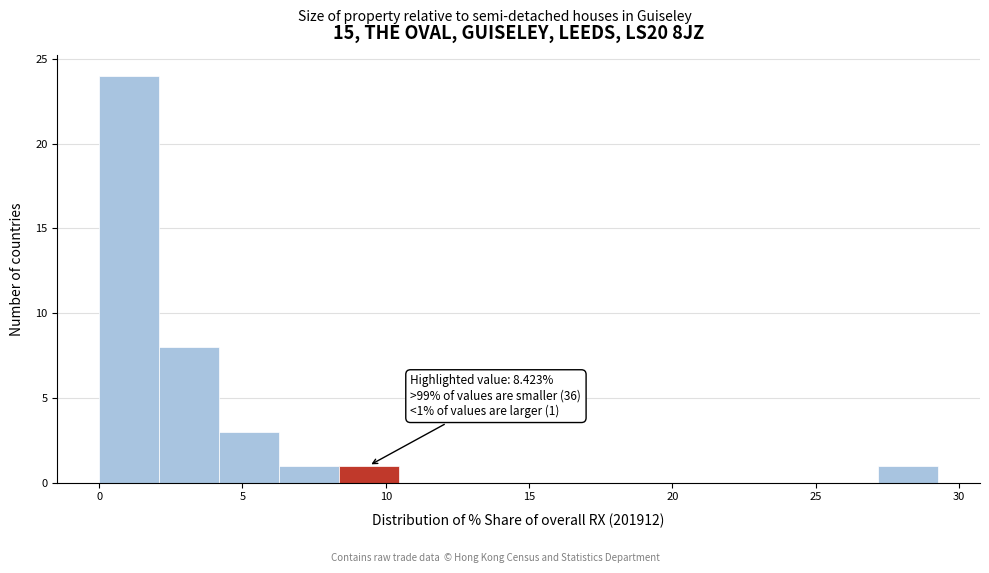

Over which range of the x-axis is the bar tallest?

0.0 to 2.0